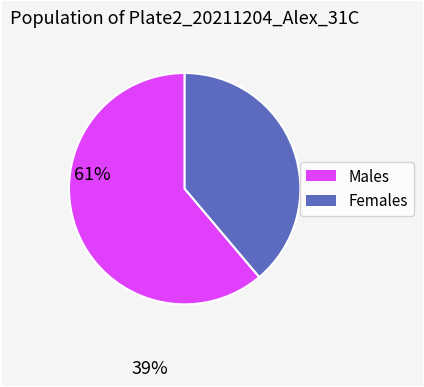

How many slices are in this pie chart?

2